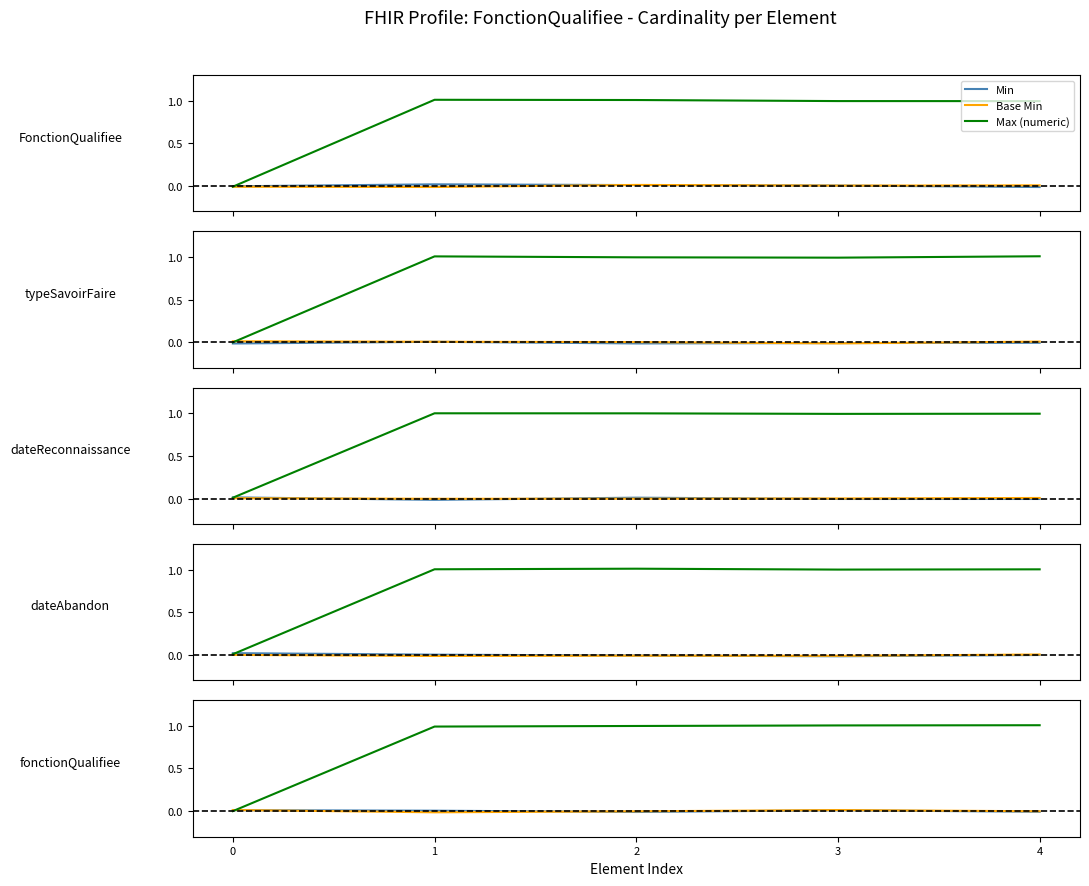

What is the maximum value shown in the chart?

1.0